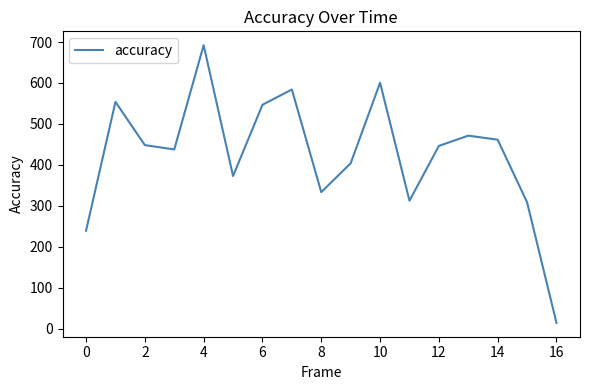

What is the difference between the maximum and minimum values?

677.5